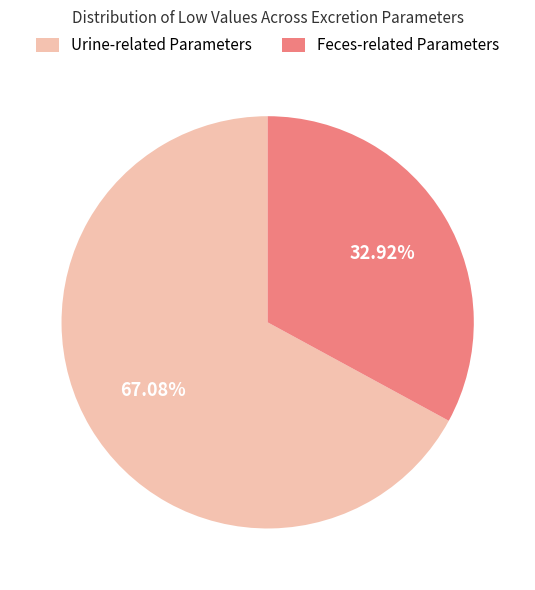

Does any single category account for the majority?

Yes